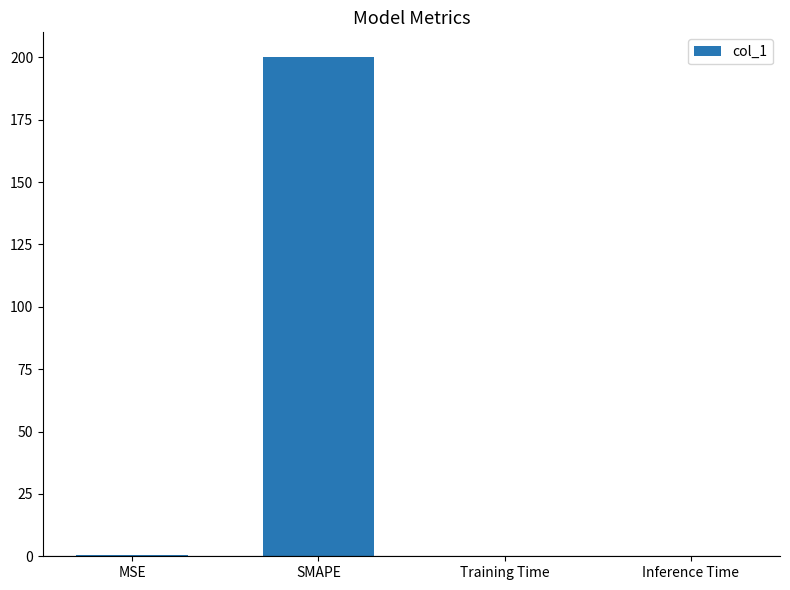

What is the greatest value displayed?

200.0